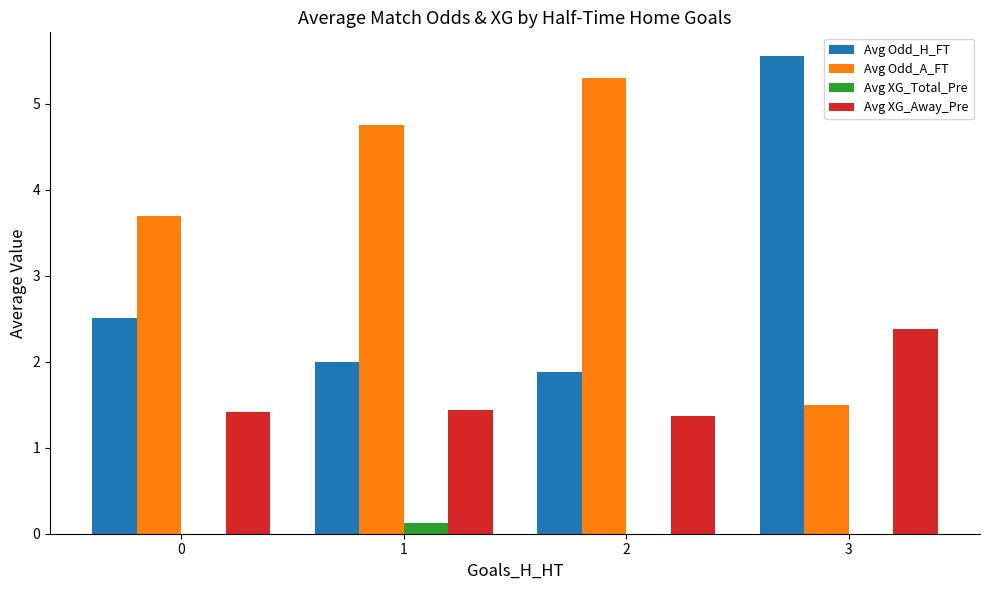

What is the sum of all Avg Odd_A_FT values?

15.2